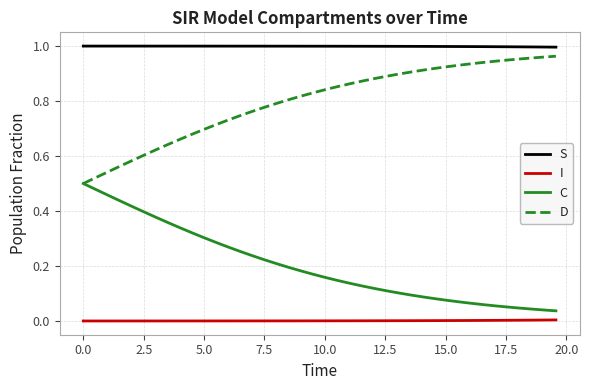

Which series has the largest total across all categories?

S